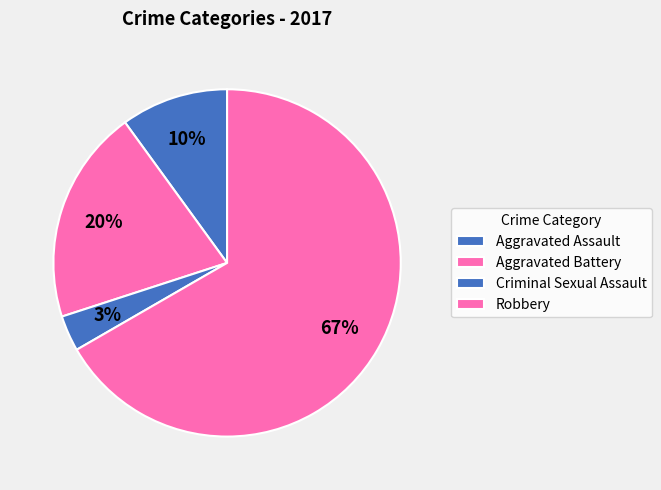

Between Criminal Sexual Assault and Aggravated Assault, which is larger?

Aggravated Assault